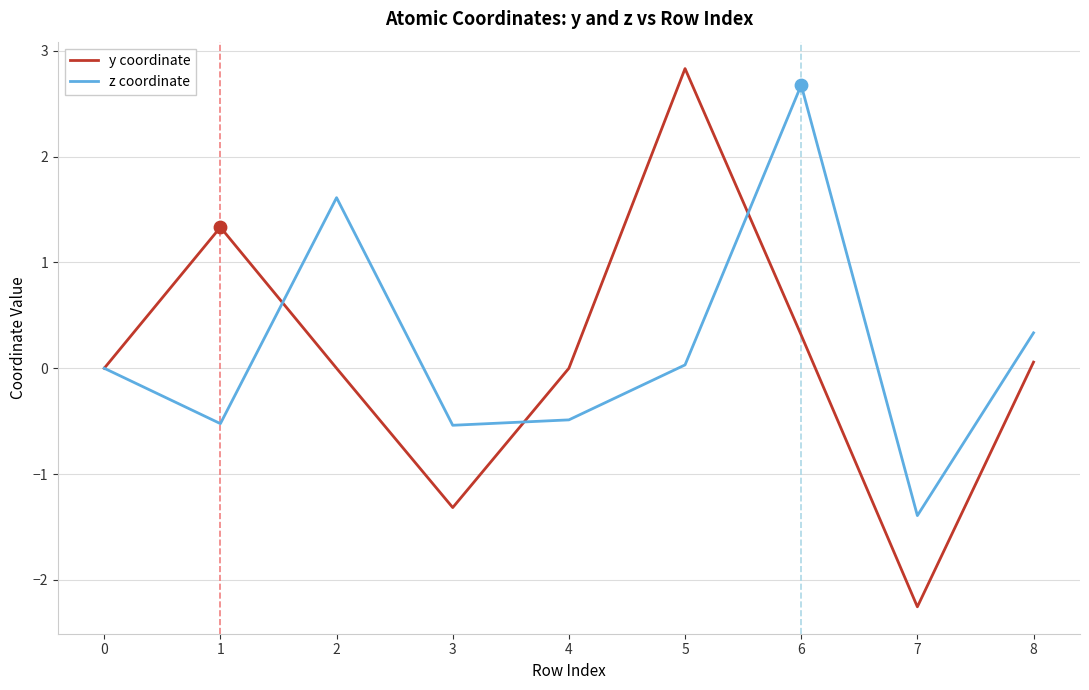

Which series has the largest total across all categories?

z coordinate